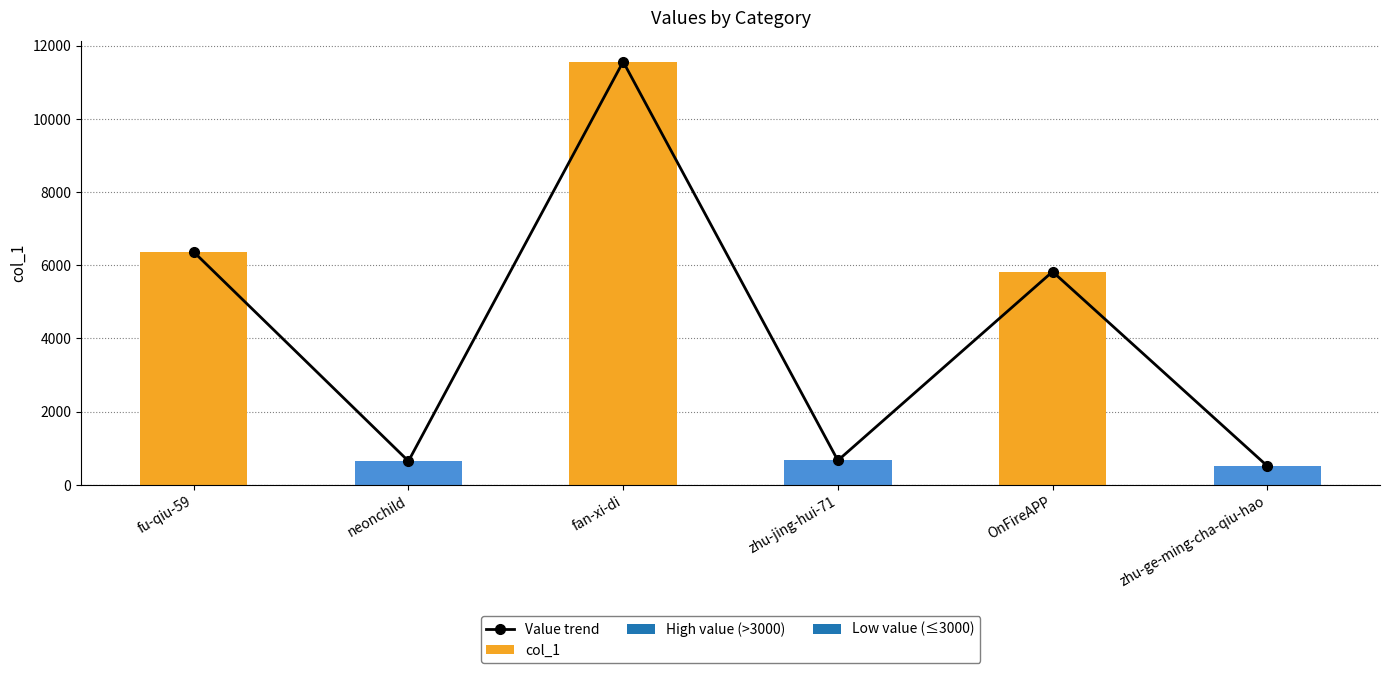

What value does the Value trend series have at fu-qiu-59?

6364